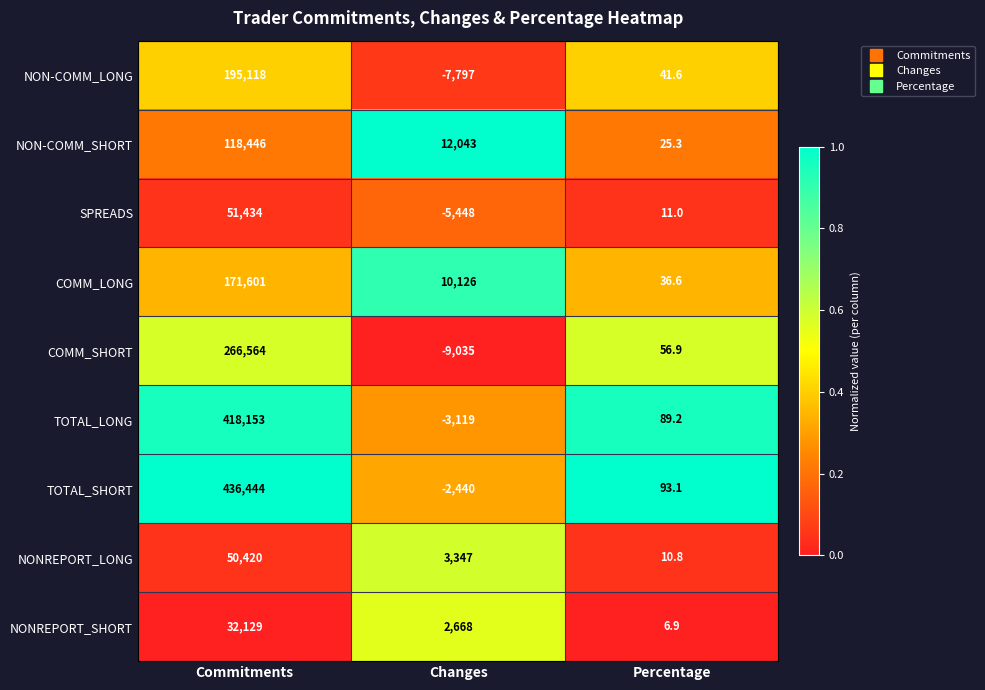

The SPREADS series shows 51434.0 at Commitments. True or false?

True